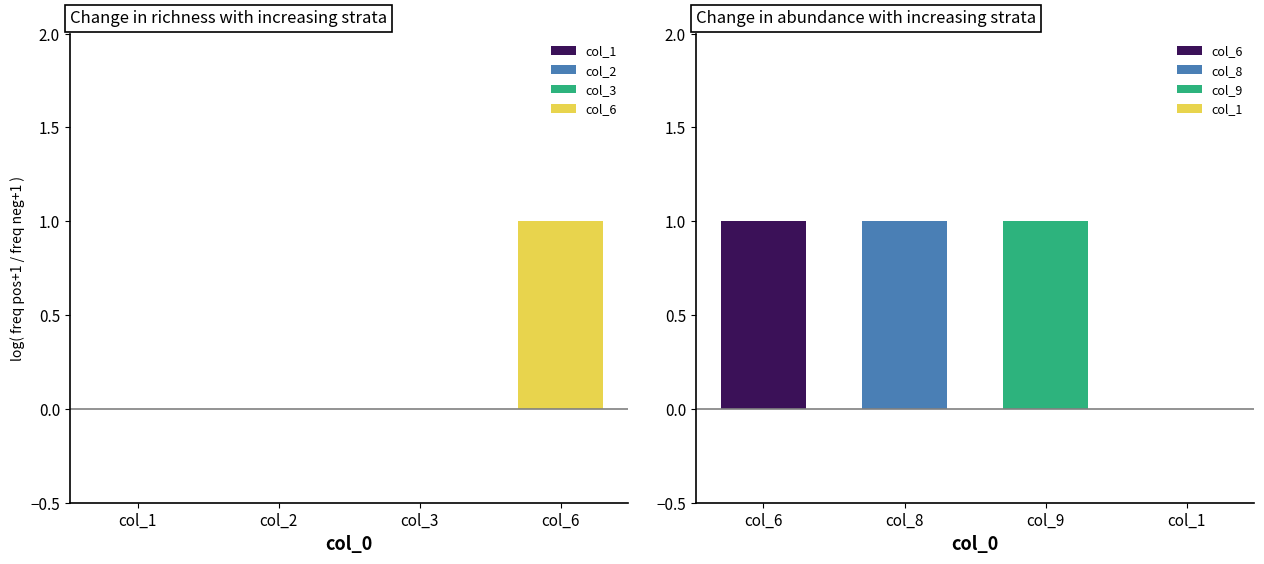

Which series has the widest spread of values?

6